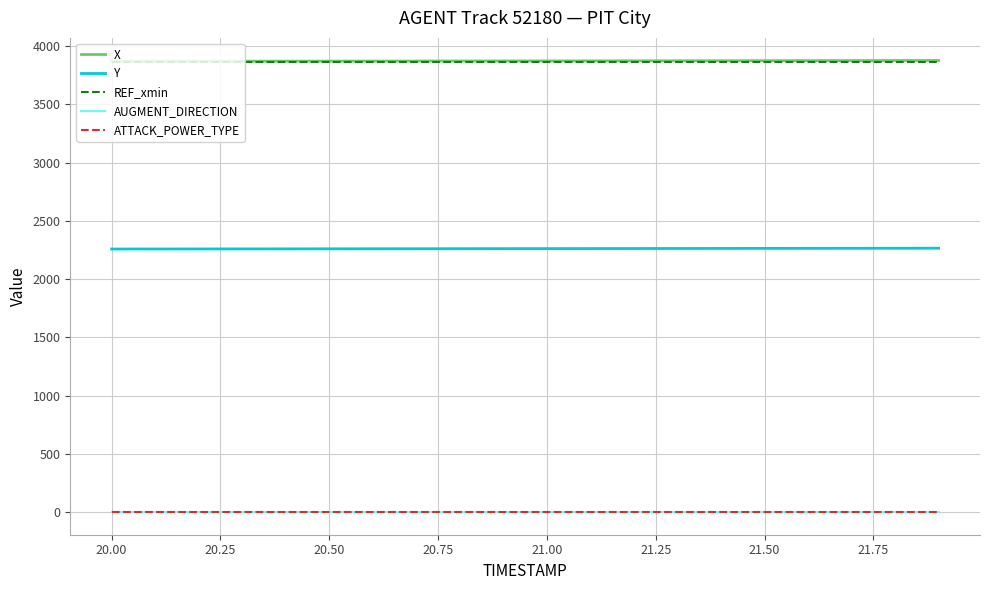

True or false: ATTACK_POWER_TYPE and REF_xmin intersect in this chart.

False